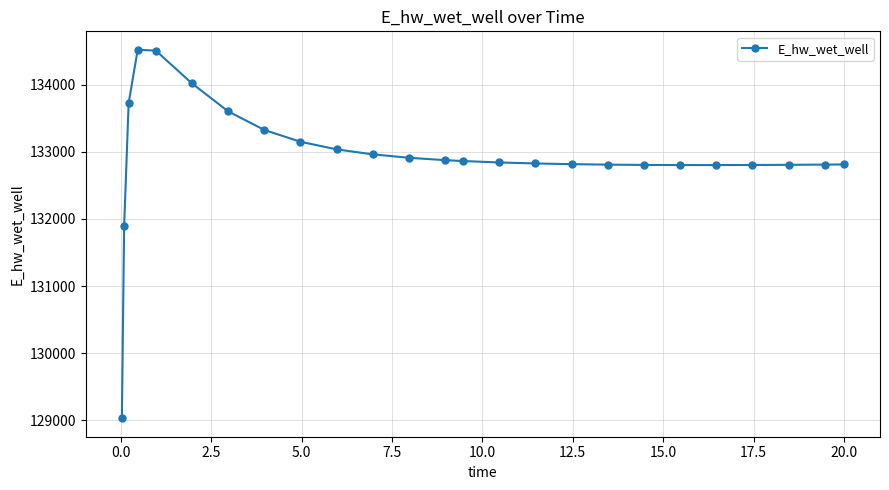

What is the value of the 10th point from the left?

133036.2